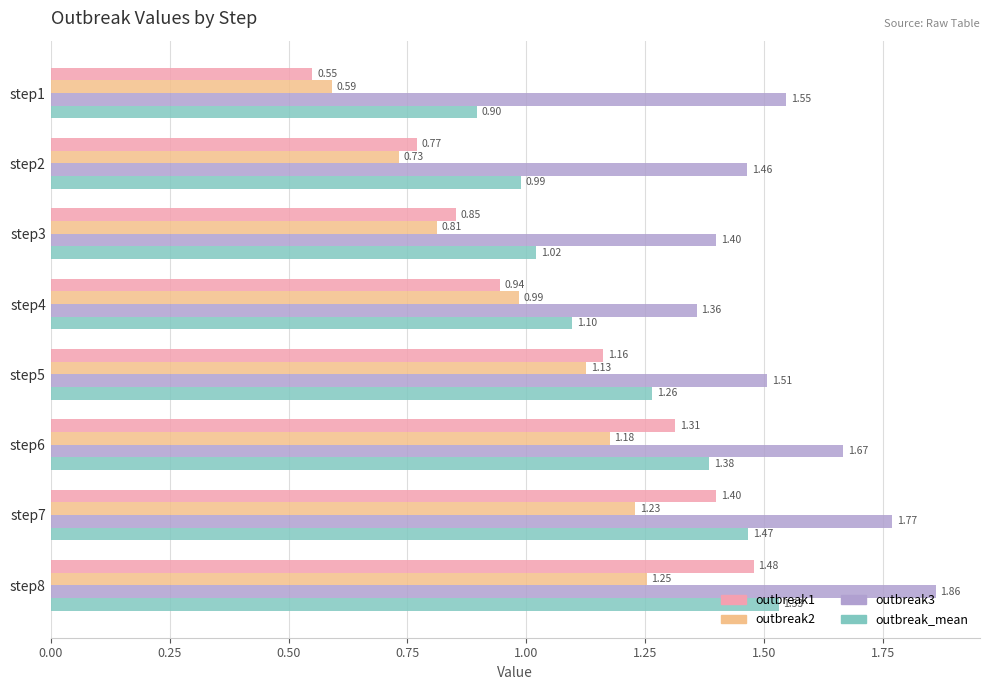

Which series has the largest total across all categories?

outbreak3